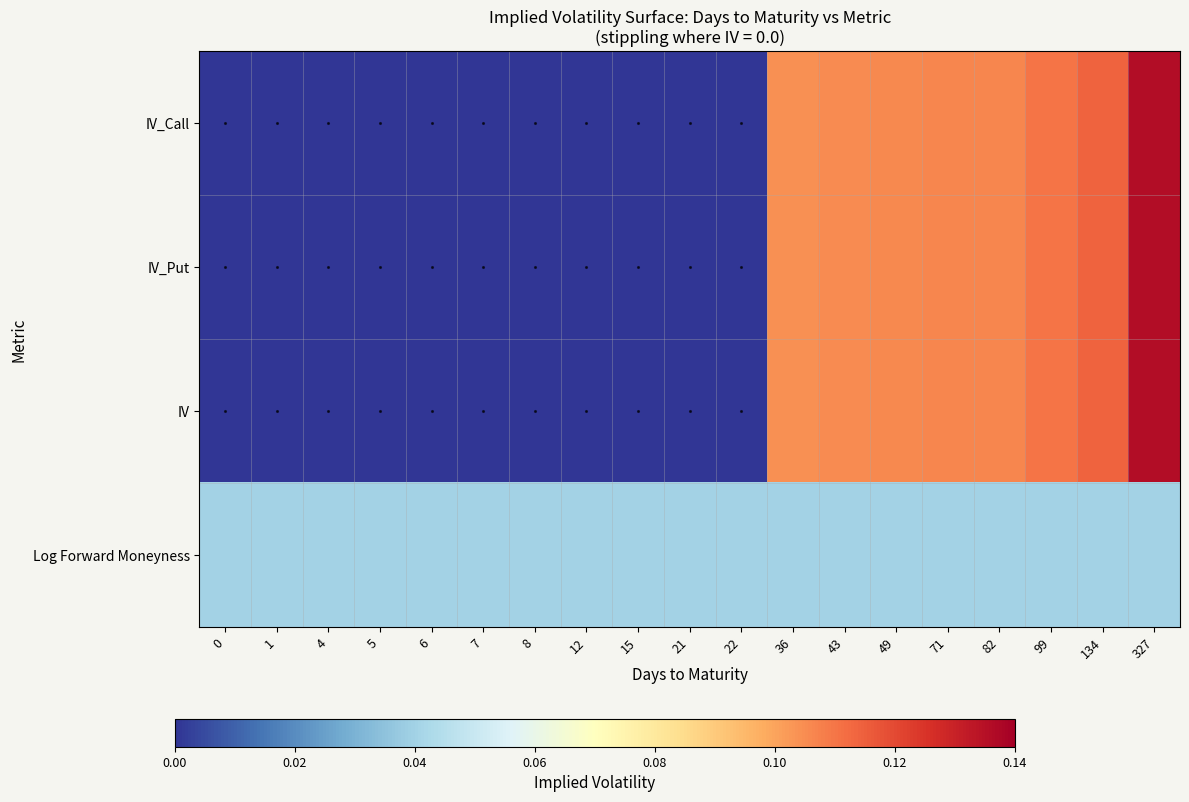

Reading right to left, extract all data points from this chart.

IV_Call: 327=0.1	134=0.1	99=0.1	82=0.1	71=0.1	49=0.1	43=0.1	36=0.1	22=0.0	21=0.0	15=0.0	12=0.0	8=0.0	7=0.0	6=0.0	5=0.0	4=0.0	1=0.0	0=0.0
IV_Put: 327=0.1	134=0.1	99=0.1	82=0.1	71=0.1	49=0.1	43=0.1	36=0.1	22=0.0	21=0.0	15=0.0	12=0.0	8=0.0	7=0.0	6=0.0	5=0.0	4=0.0	1=0.0	0=0.0
IV: 327=0.1	134=0.1	99=0.1	82=0.1	71=0.1	49=0.1	43=0.1	36=0.1	22=0.0	21=0.0	15=0.0	12=0.0	8=0.0	7=0.0	6=0.0	5=0.0	4=0.0	1=0.0	0=0.0
Log Forward Moneyness: 327=0.0	134=0.0	99=0.0	82=0.0	71=0.0	49=0.0	43=0.0	36=0.0	22=0.0	21=0.0	15=0.0	12=0.0	8=0.0	7=0.0	6=0.0	5=0.0	4=0.0	1=0.0	0=0.0